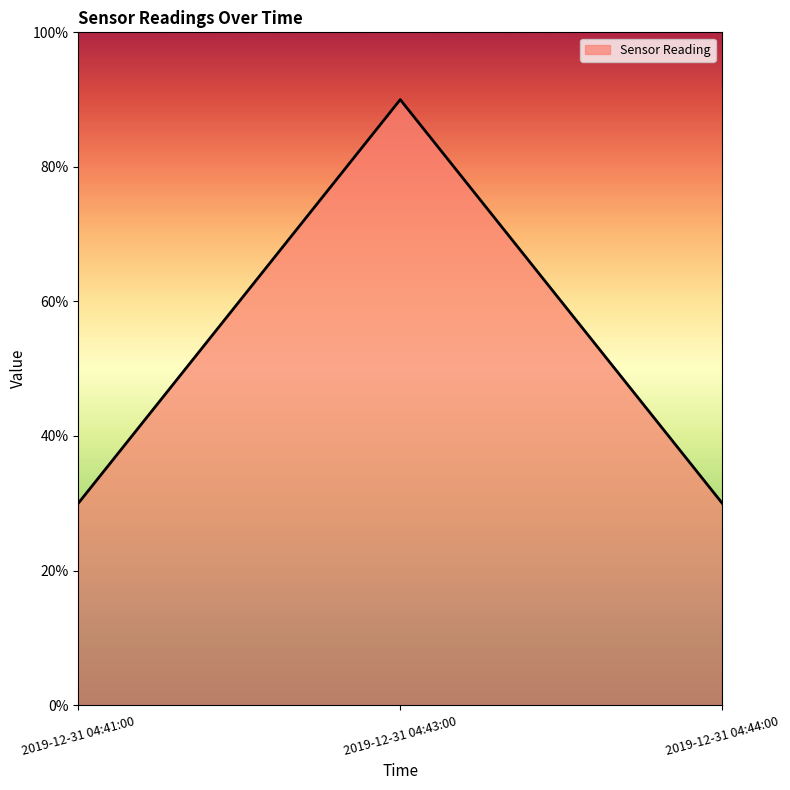

True or false: the data shows 36 at 2019-12-31 04:43:00.

False